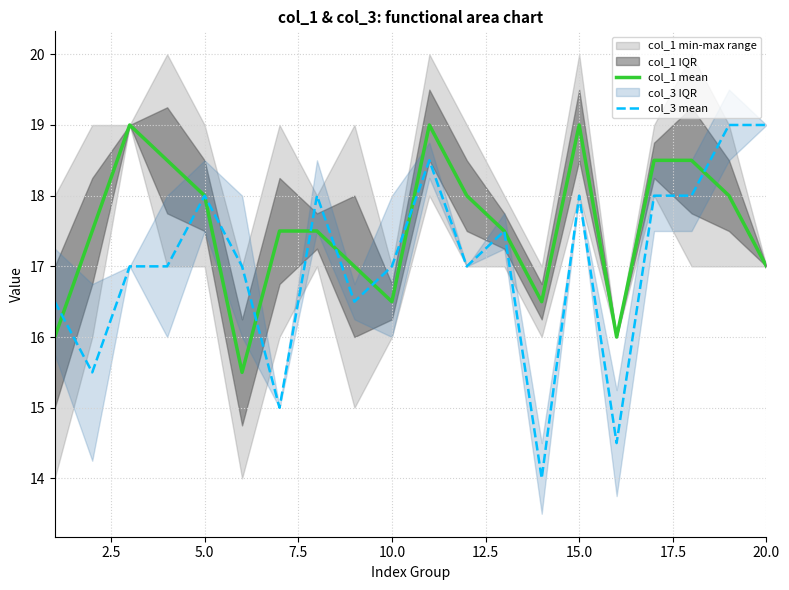

Is it true that col_1 mean equals 7.5 at 10.0?

False